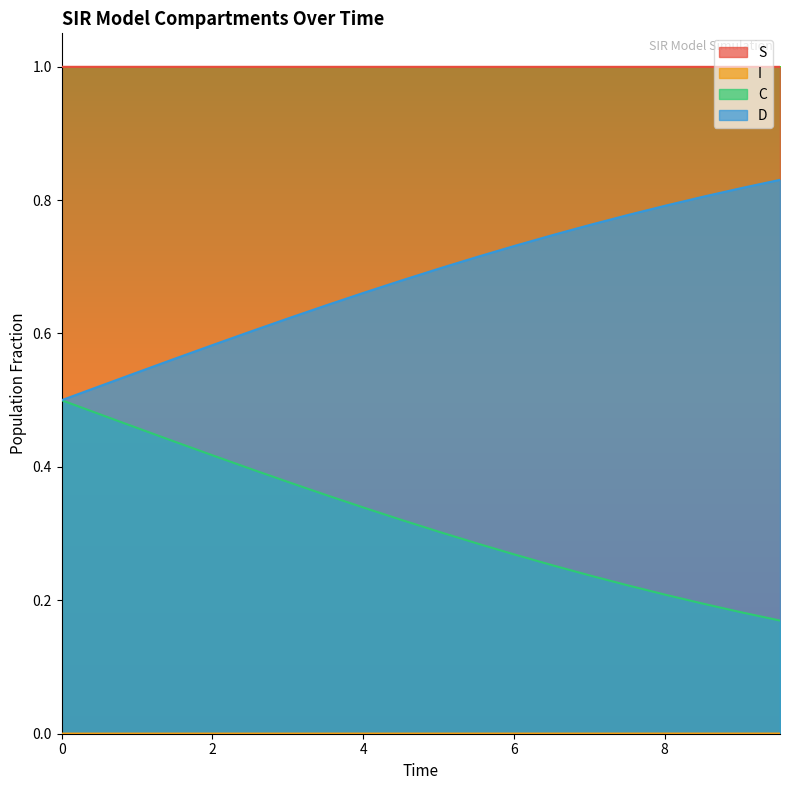

Which series has the largest total across all categories?

S